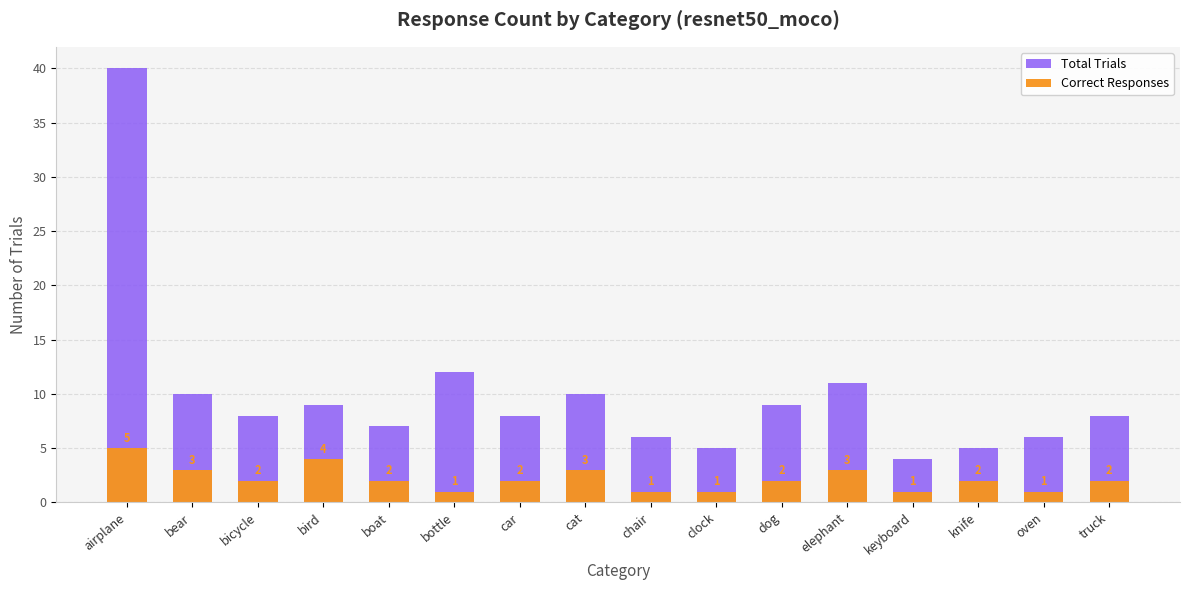

List the labels in order of Total Trials value, largest first.

airplane, bottle, elephant, bear, cat, bird, dog, bicycle, car, truck, boat, chair, oven, clock, knife, keyboard